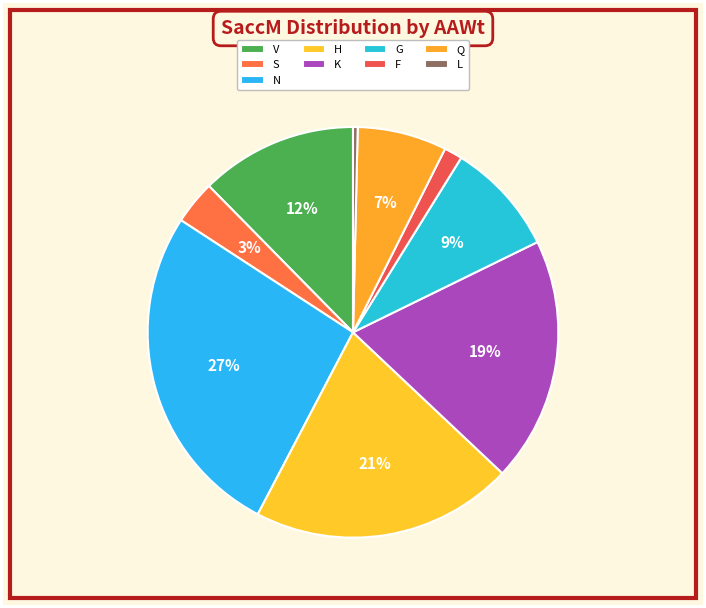

Does any single category account for the majority?

No